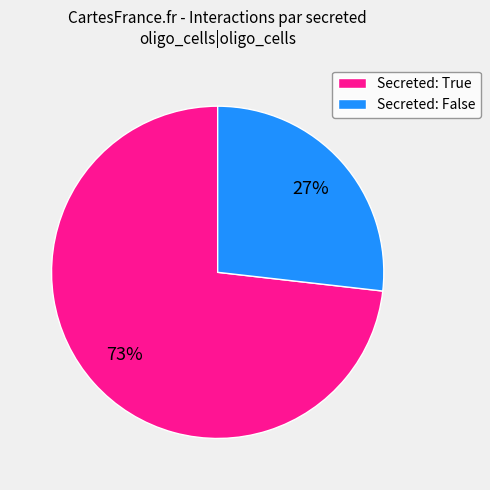

How many segments does this pie chart have?

2